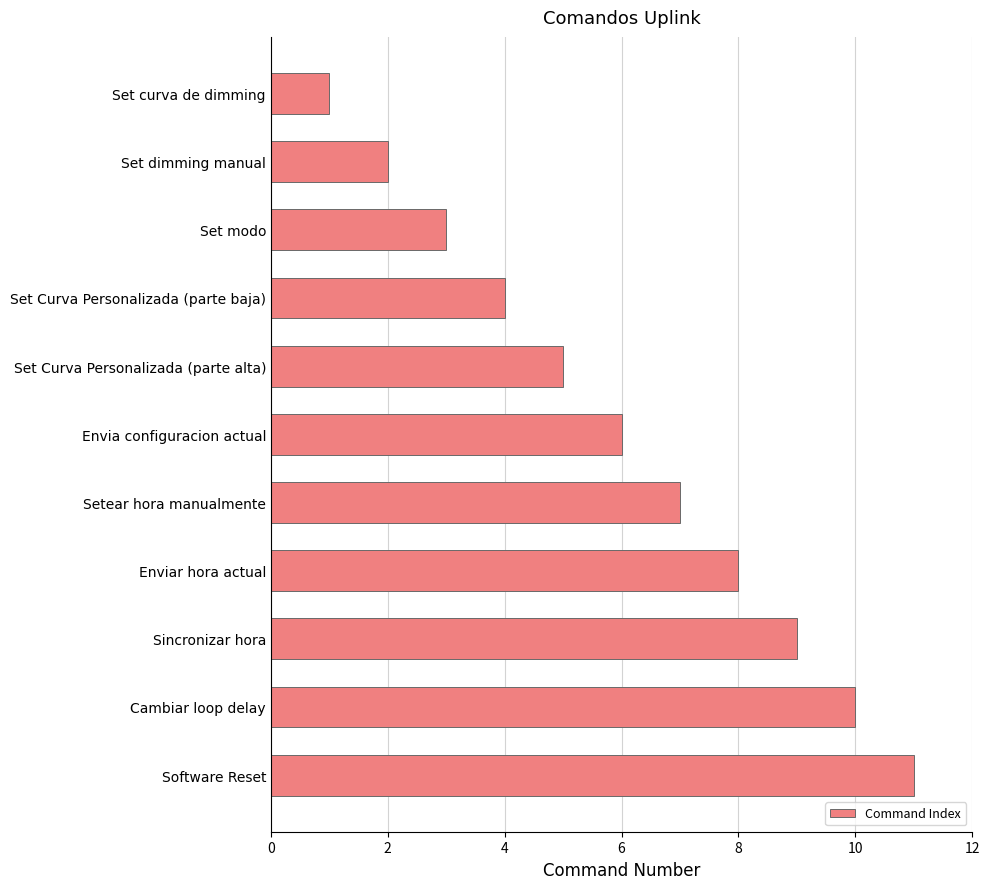

Are the bars grouped side by side (vs. stacked)?

No